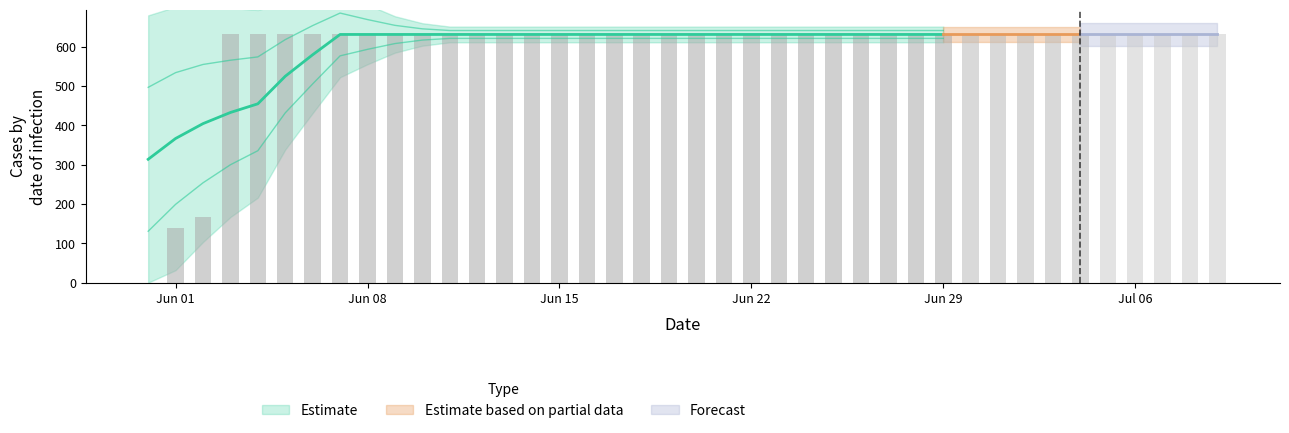

What is the sum of the values at 2020-06-27 and 2020-06-22?

1262